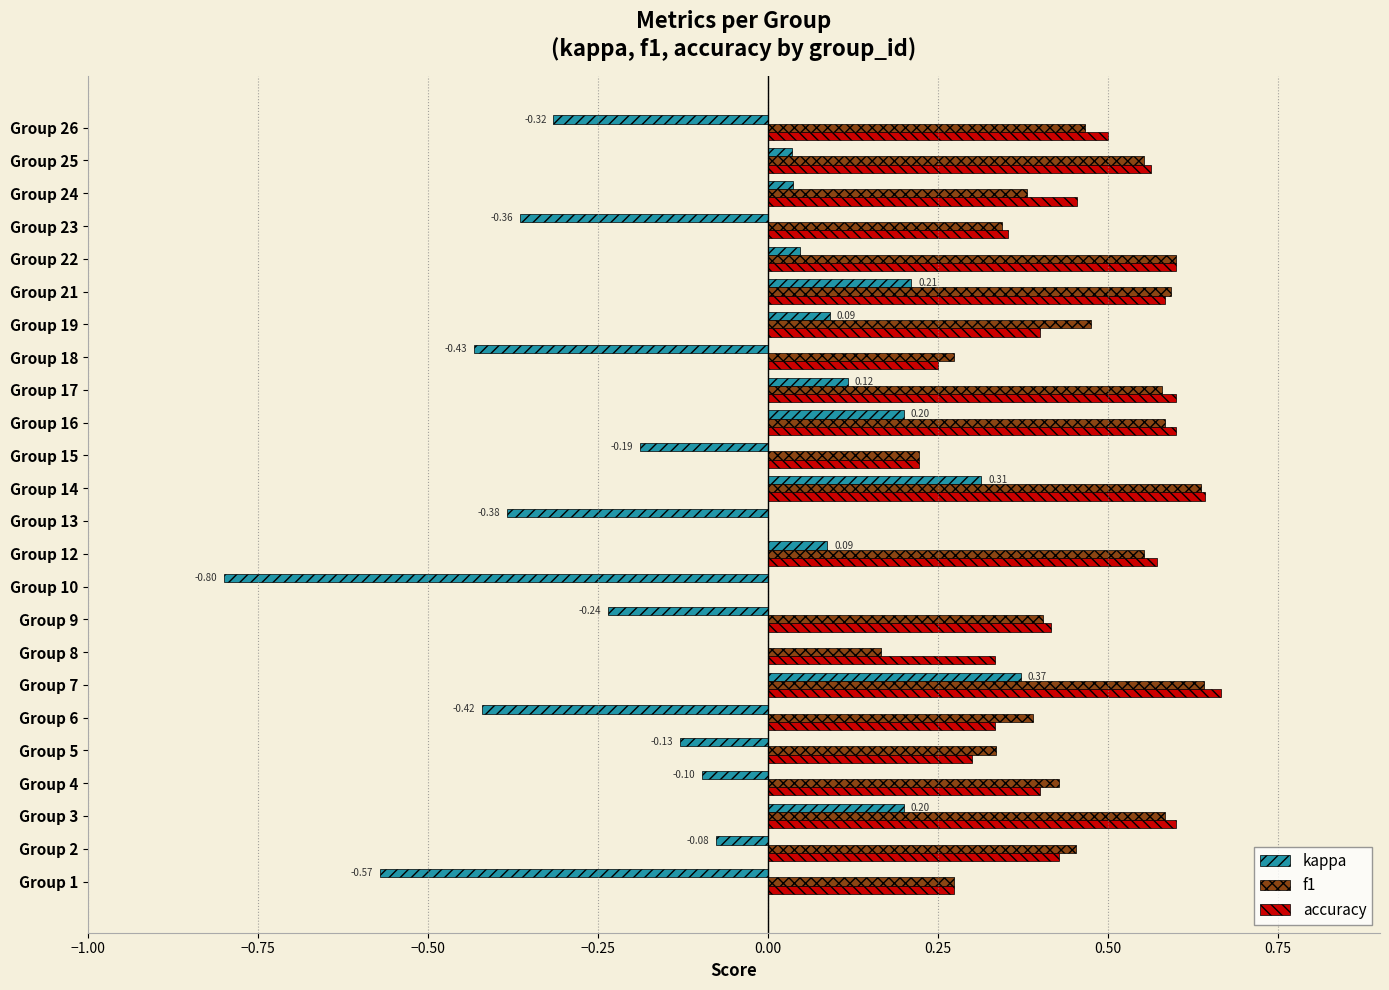

Which series changed the most between Group 9 and Group 12?

kappa